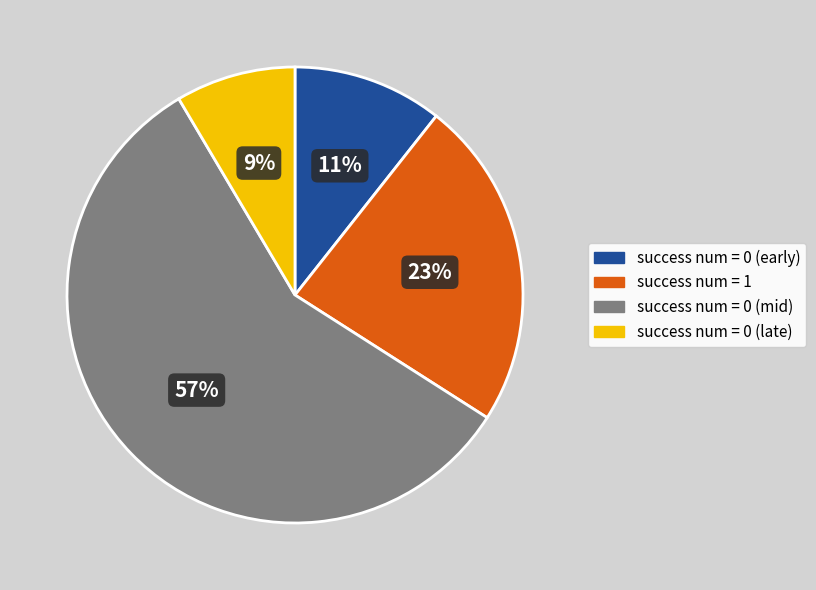

Is there any slice that represents more than half of the pie?

Yes